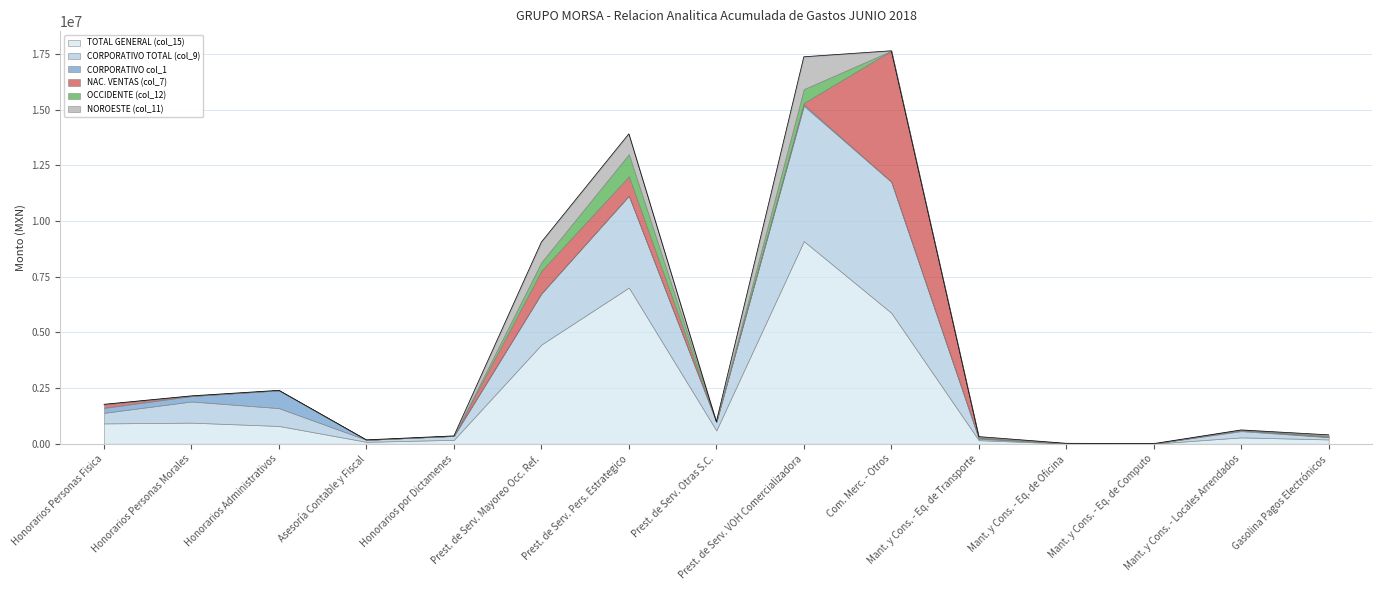

Rank the categories by TOTAL GENERAL (col_15) value from highest to lowest.

Prest. de Serv. VOH Comercializadora, Prest. de Serv. Pers. Estrategico, Com. Merc. - Otros, Prest. de Serv. Mayoreo Occ. Ref., Honorarios Personas Morales, Honorarios Personas Fisica, Honorarios Administrativos, Prest. de Serv. Otras S.C., Mant. y Cons. - Locales Arrendados, Gasolina Pagos Electrónicos, Honorarios por Dictamenes, Mant. y Cons. - Eq. de Transporte, Asesoría Contable y Fiscal, Mant. y Cons. - Eq. de Oficina, Mant. y Cons. - Eq. de Computo